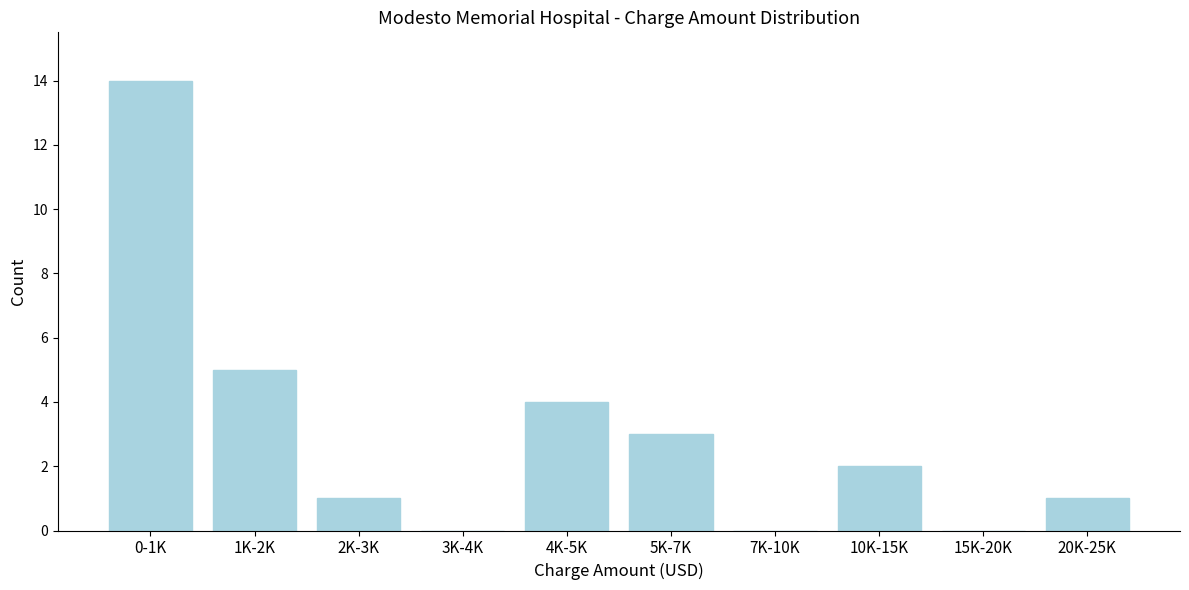

Where is the data nearest to the value 7?

1K-2K